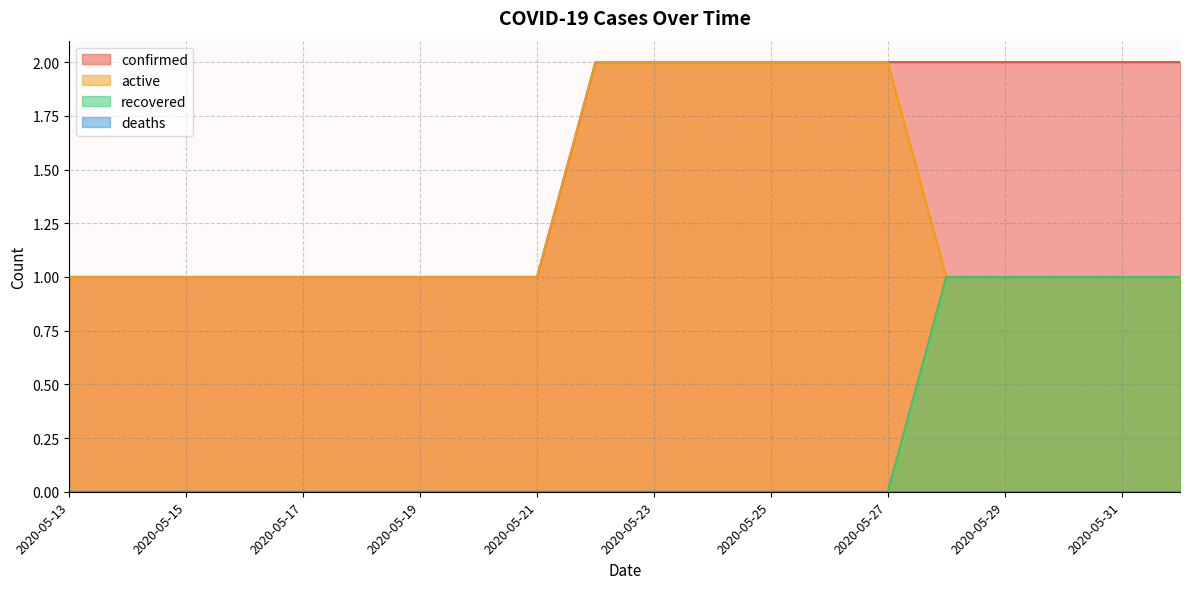

What is the sum of the active values at 2020-05-20 and 2020-05-27?

3